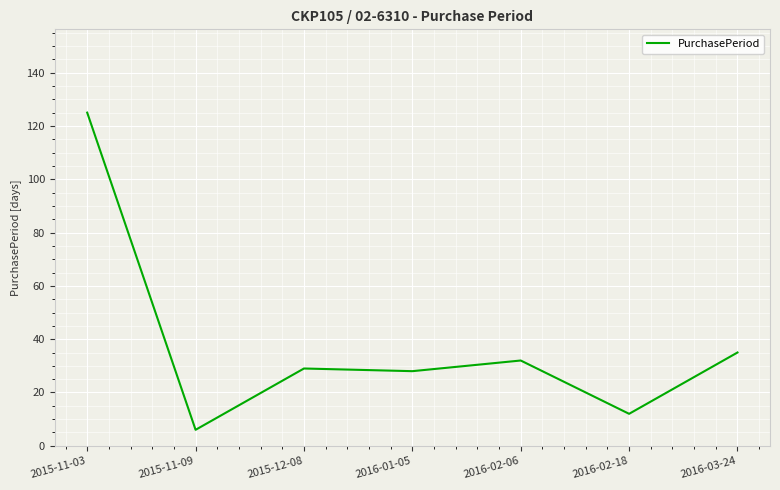

What is the minimum value shown in the chart?

6